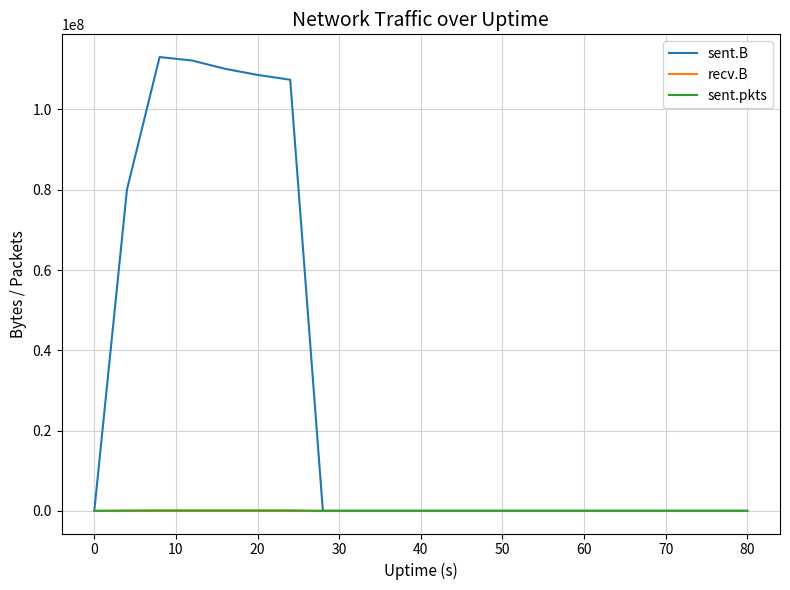

Which series has the largest total across all categories?

sent.B